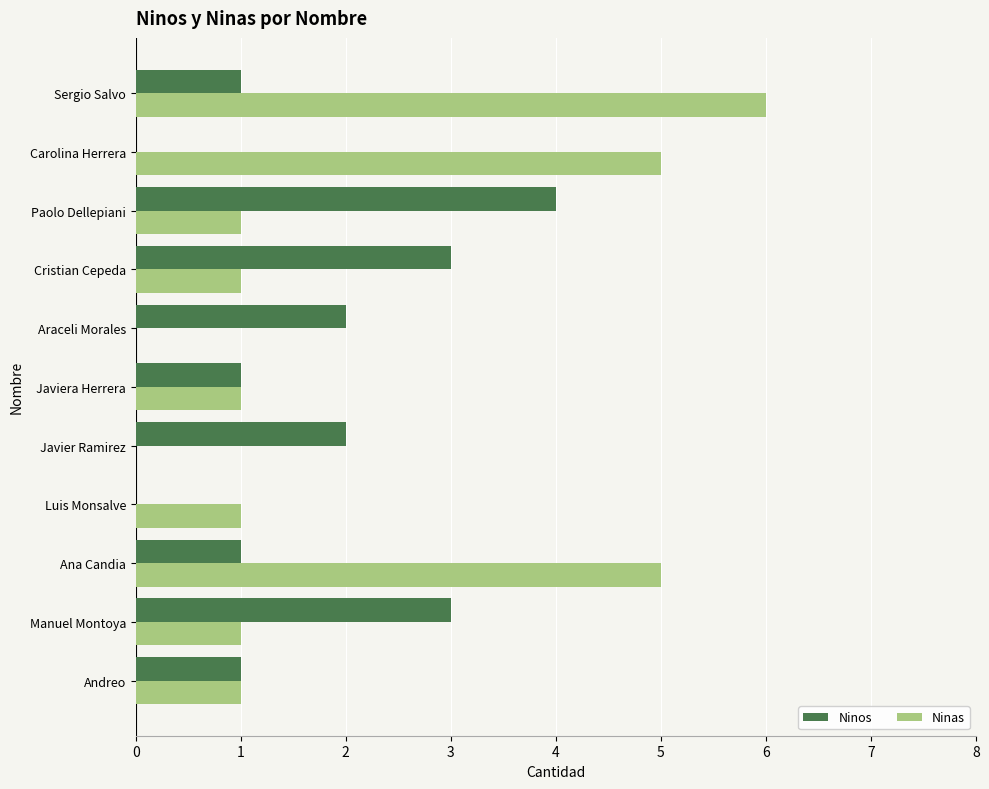

The Ninos series shows 2 at Carolina Herrera. True or false?

False